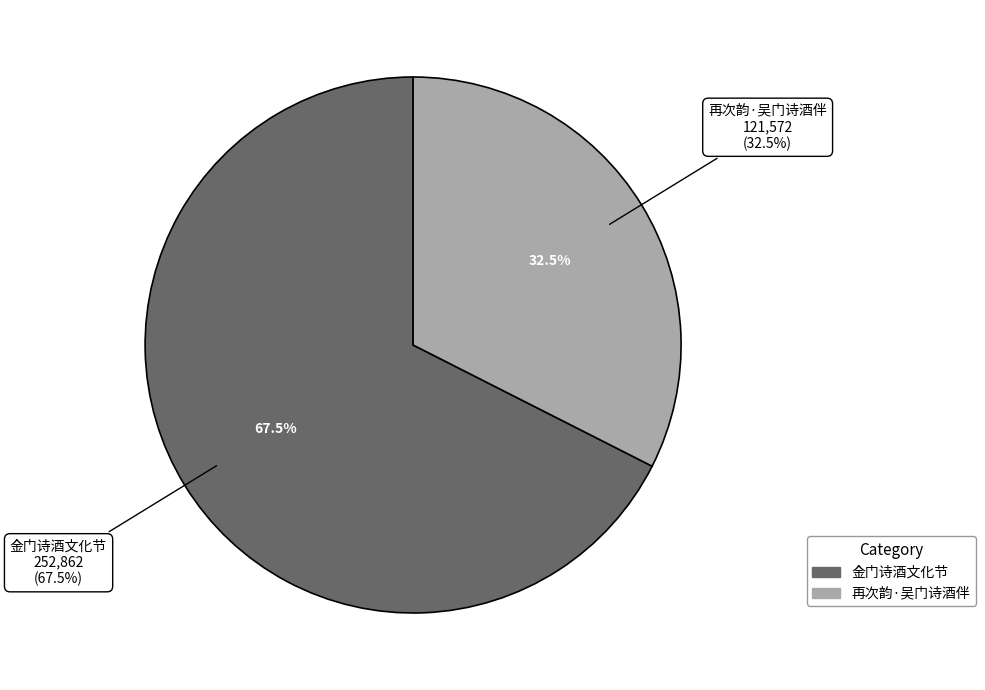

How many slices are in this pie chart?

2